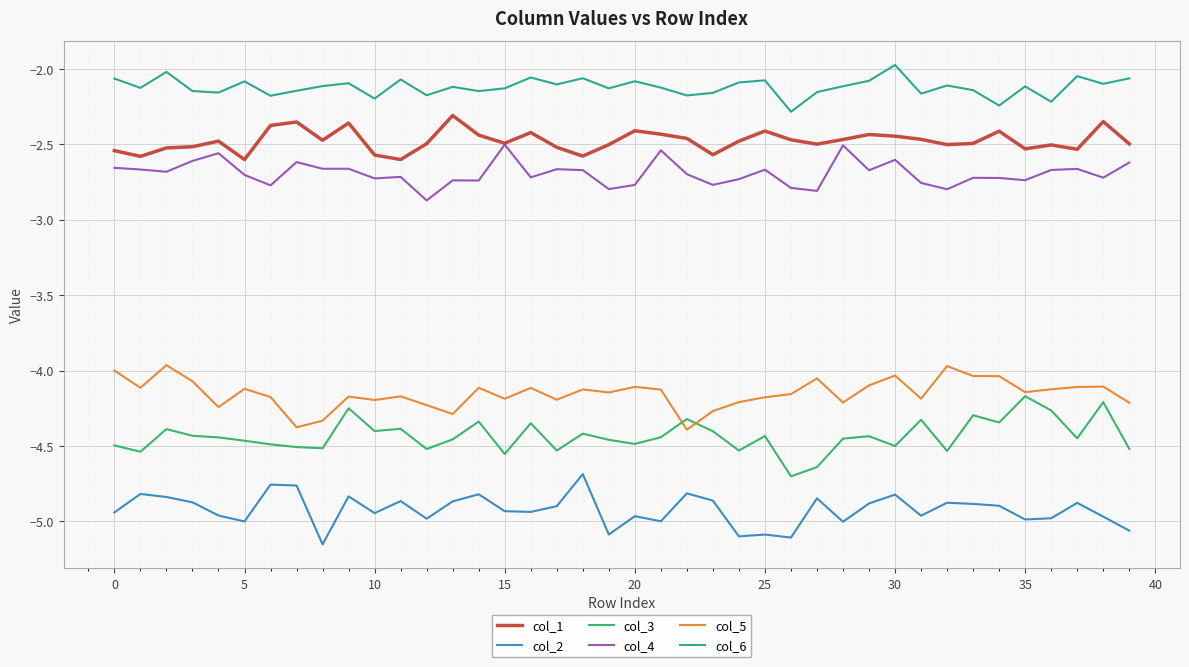

Which series has the largest total across all categories?

col_6